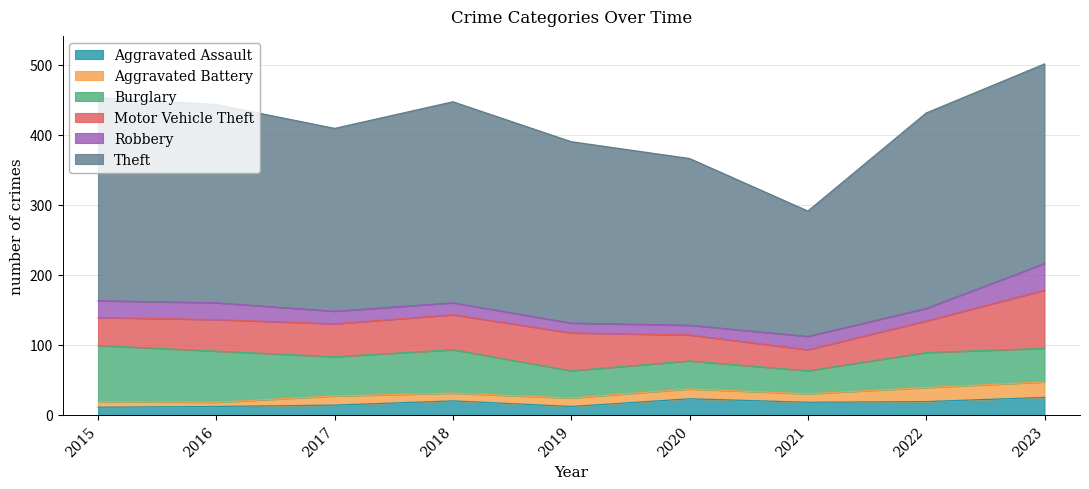

At which label is Aggravated Assault closest to 18?

2021